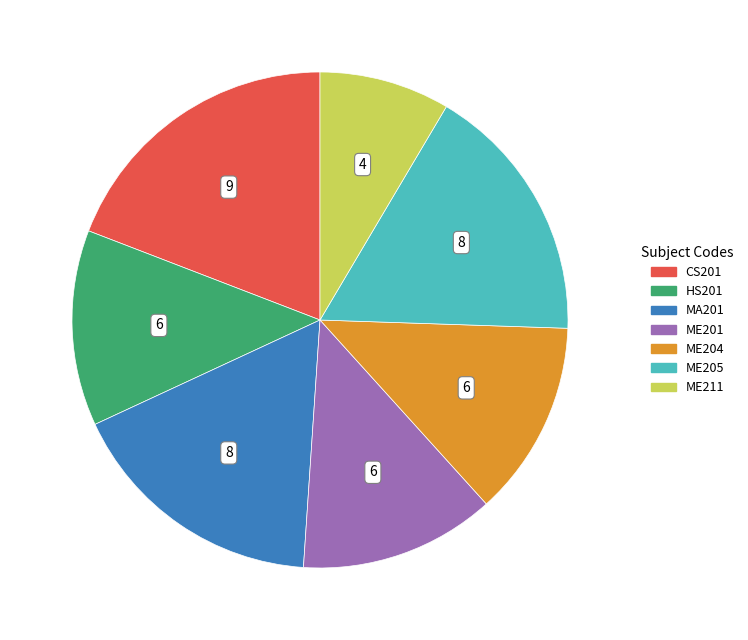

Which category has the smallest portion of the pie?

ME211